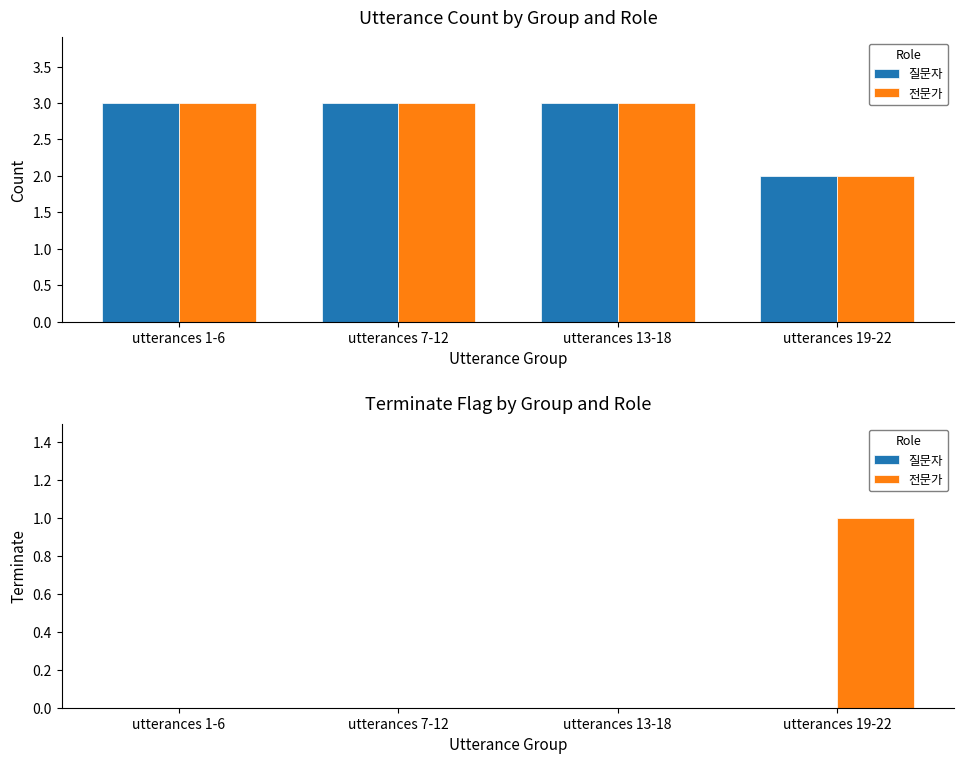

Count the number of categories in the chart.

4